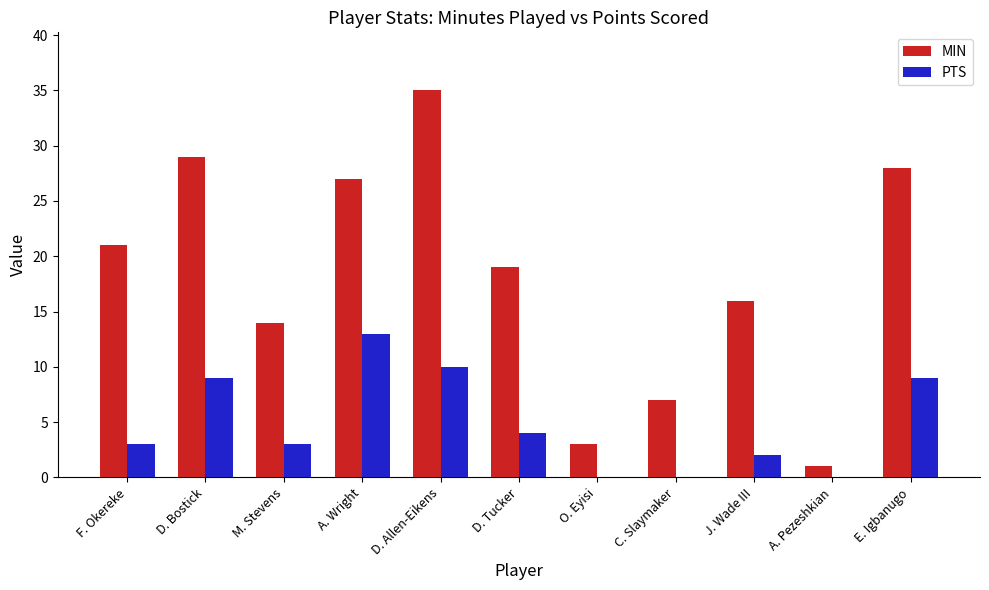

Which series has the widest spread of values?

MIN